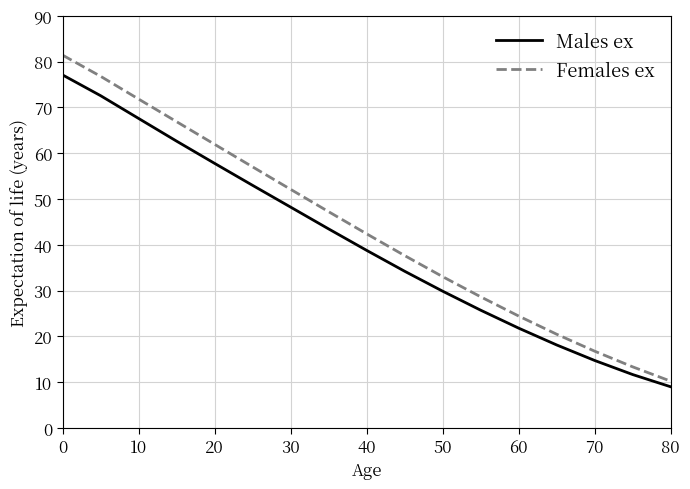

How many series are shown in this chart?

2